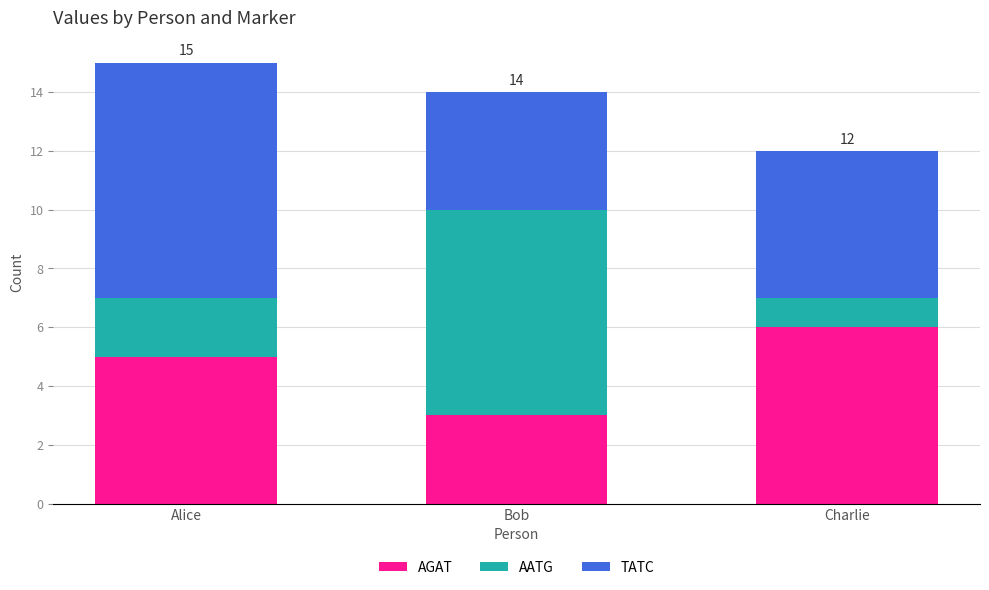

What is the total value across all series at Bob?

14